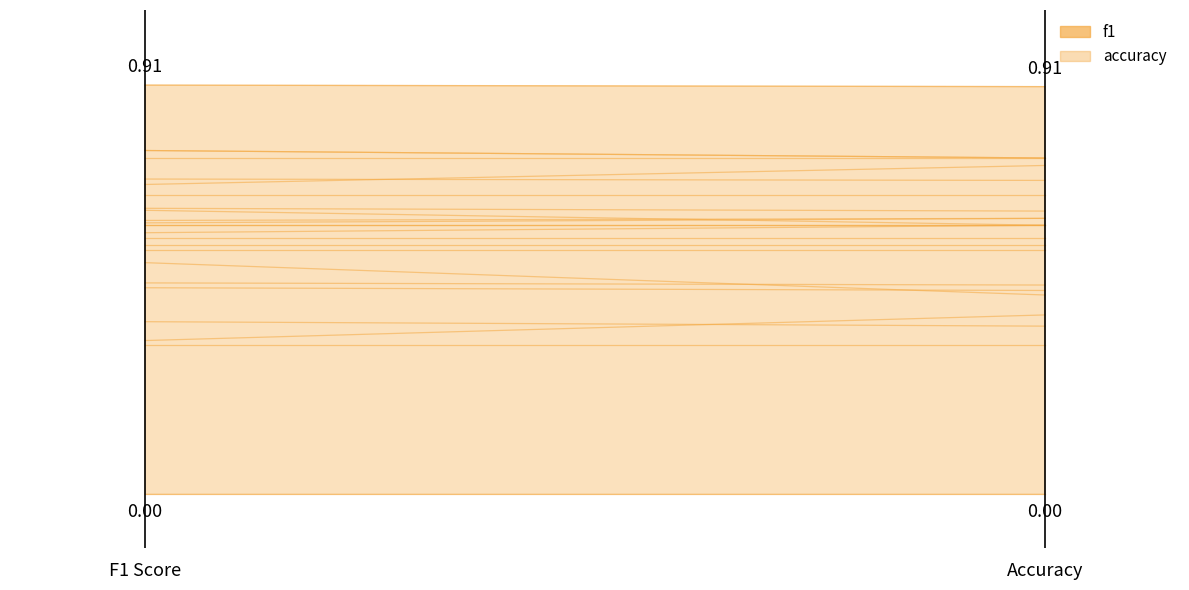

What is the average value of the accuracy series?

0.6